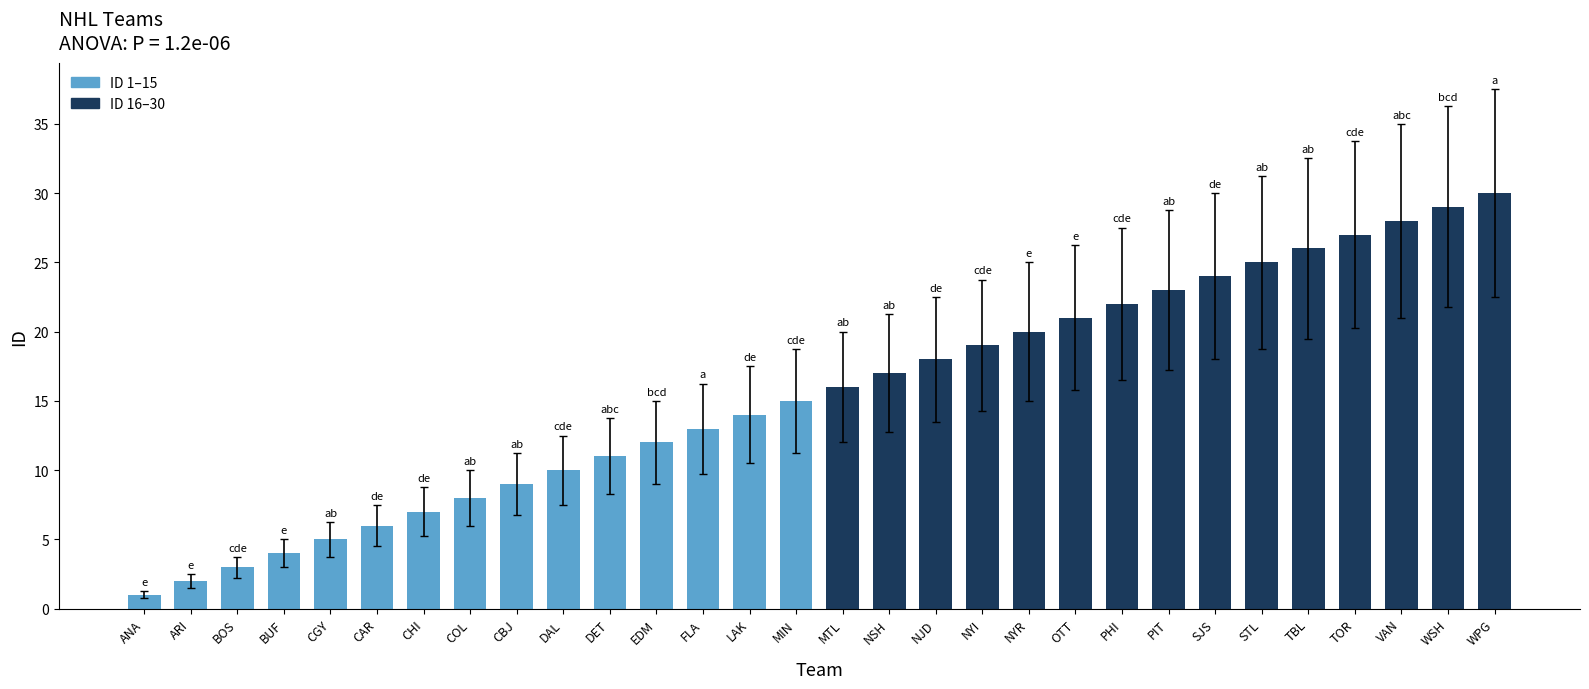

The chart shows a value of 1 at ANA. True or false?

True